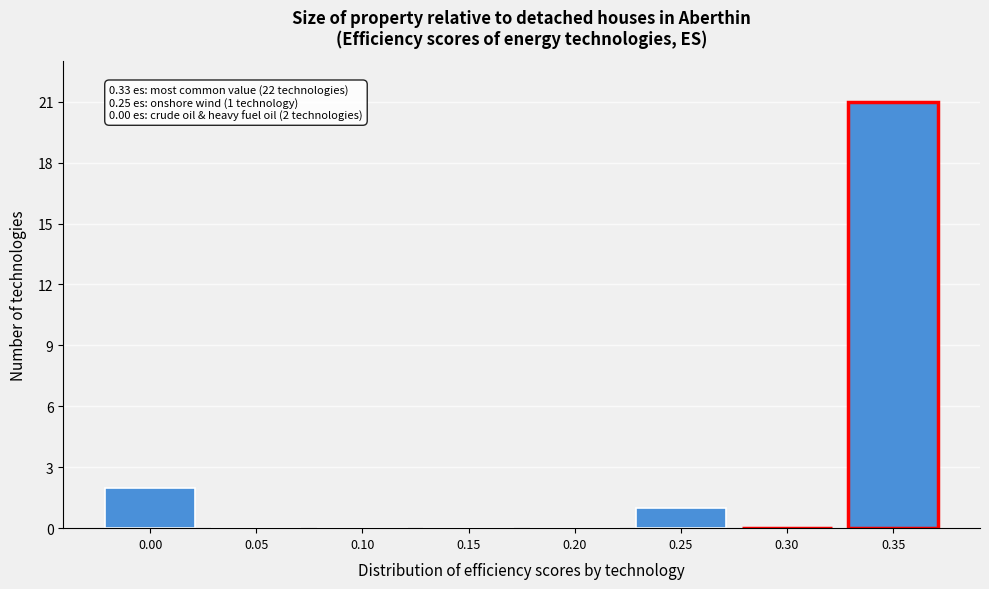

Which range on the x-axis has the tallest bar?

0.325 to 0.375